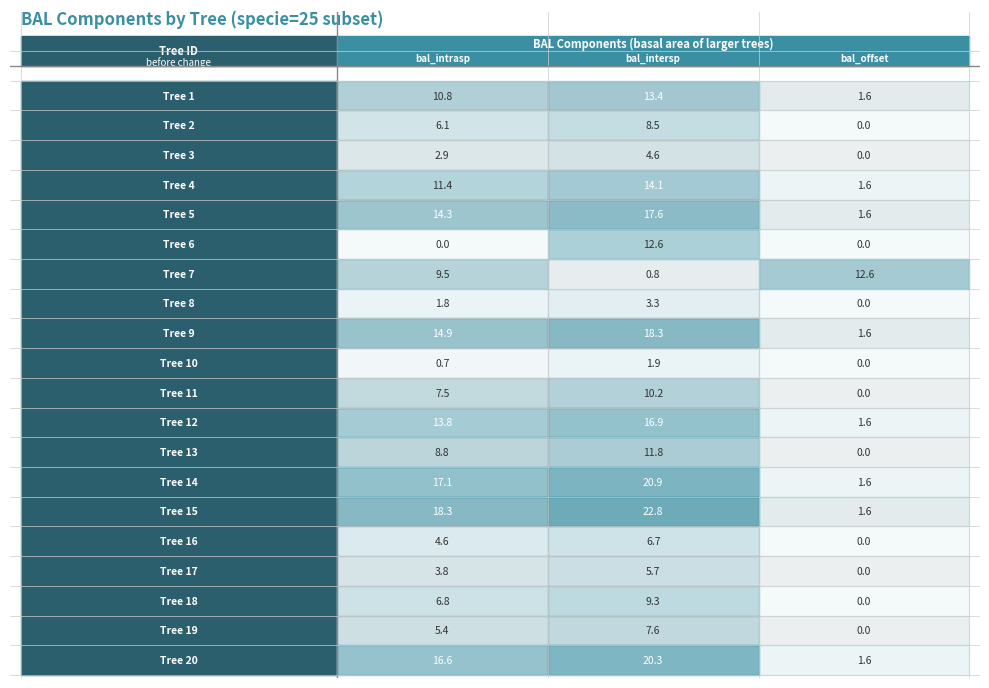

What is the maximum value shown in the chart?

22.8